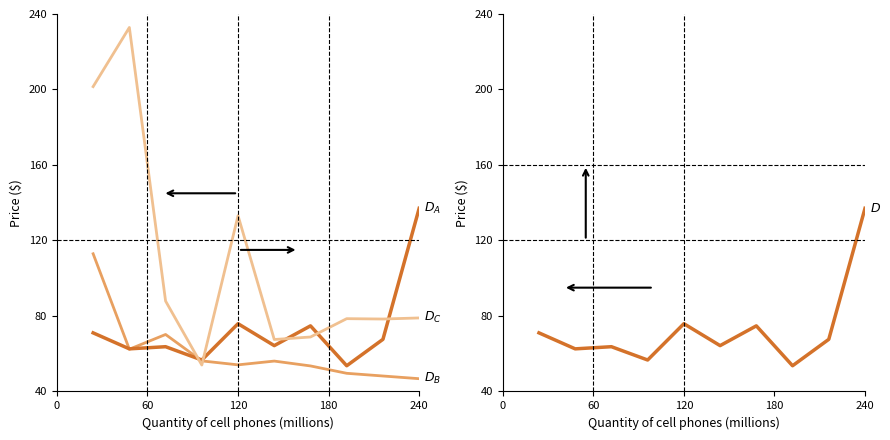

How many data points in D_B are less than 56?

5